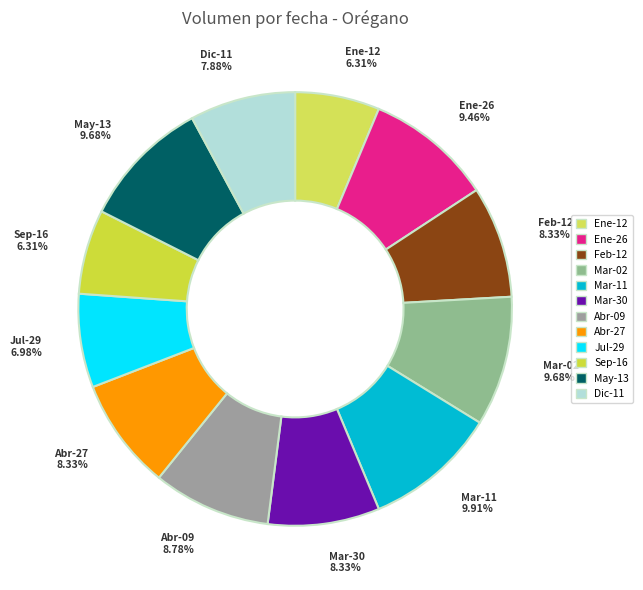

Approximately how many times larger is the value at Ene-12 compared to Feb-12?

0.8